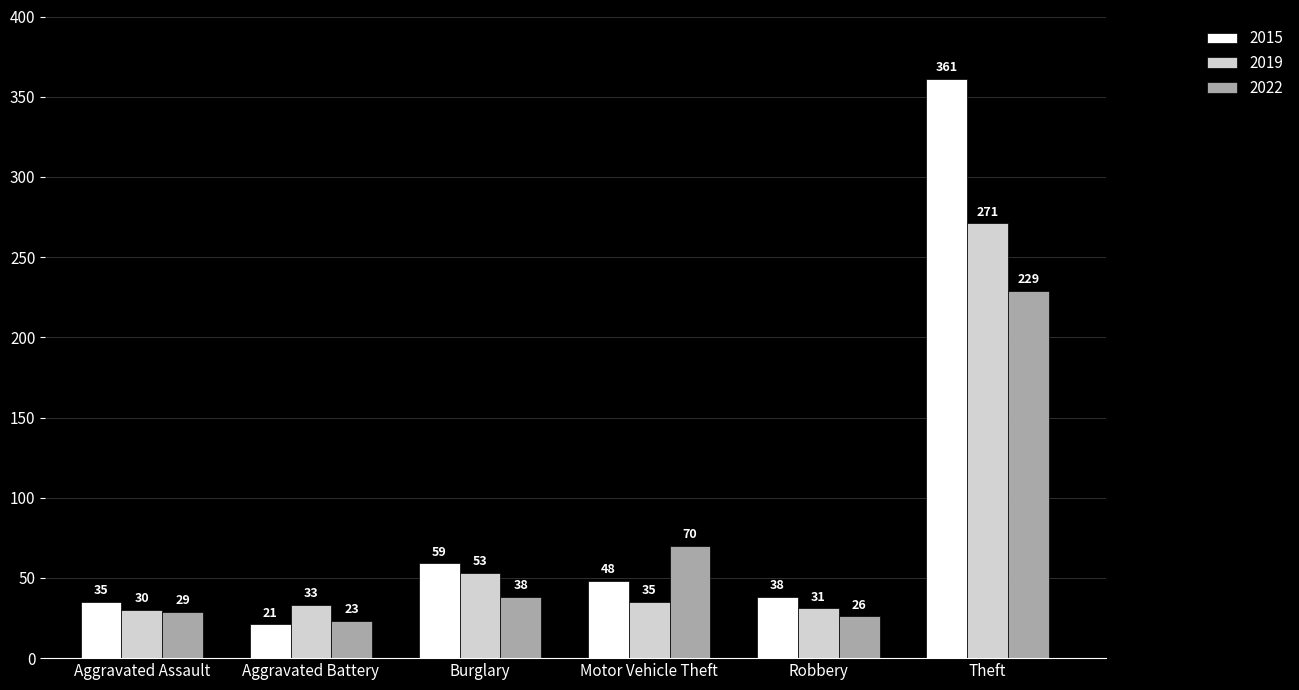

How many bars are there in total?

18